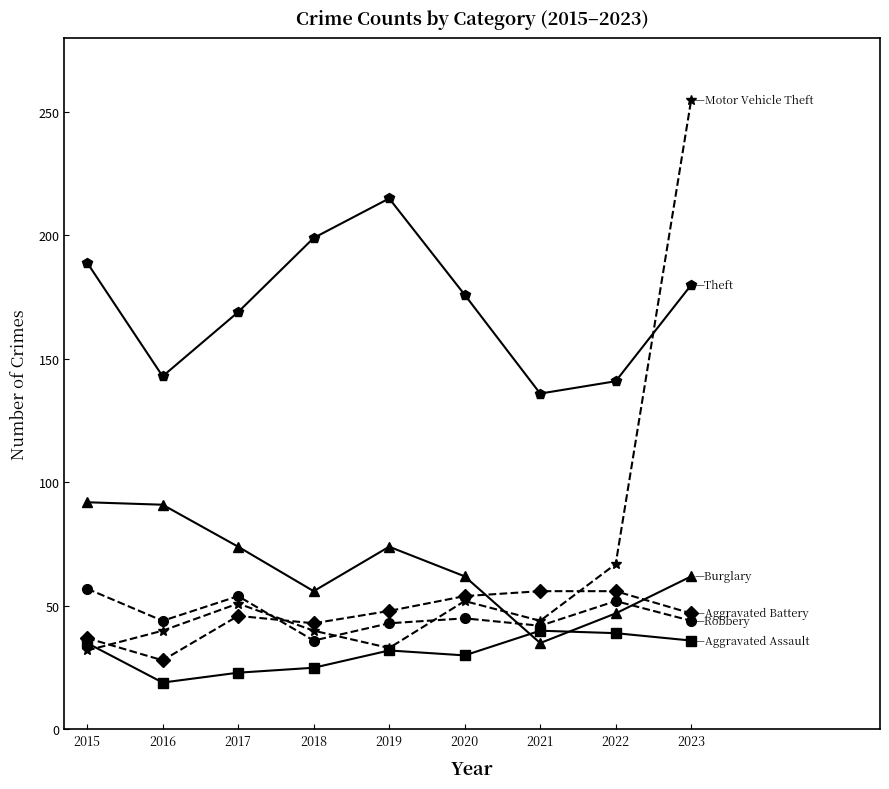

Which label corresponds to the largest value in the chart?

2023